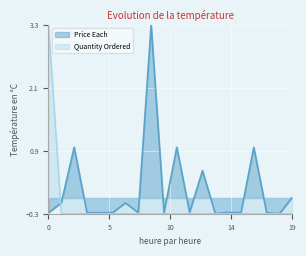

What is the sum of all Price Each values?

3.1